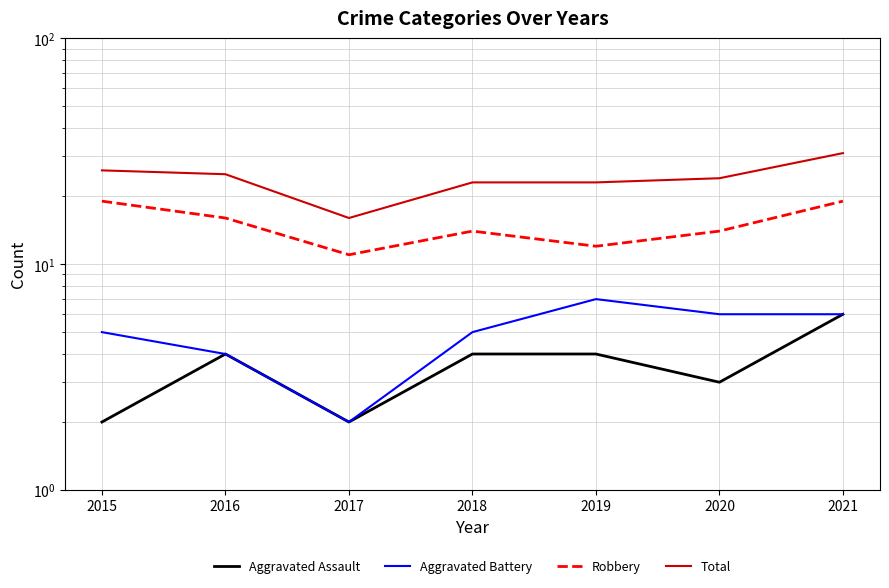

At which category does Aggravated Battery reach its first local peak?

2019